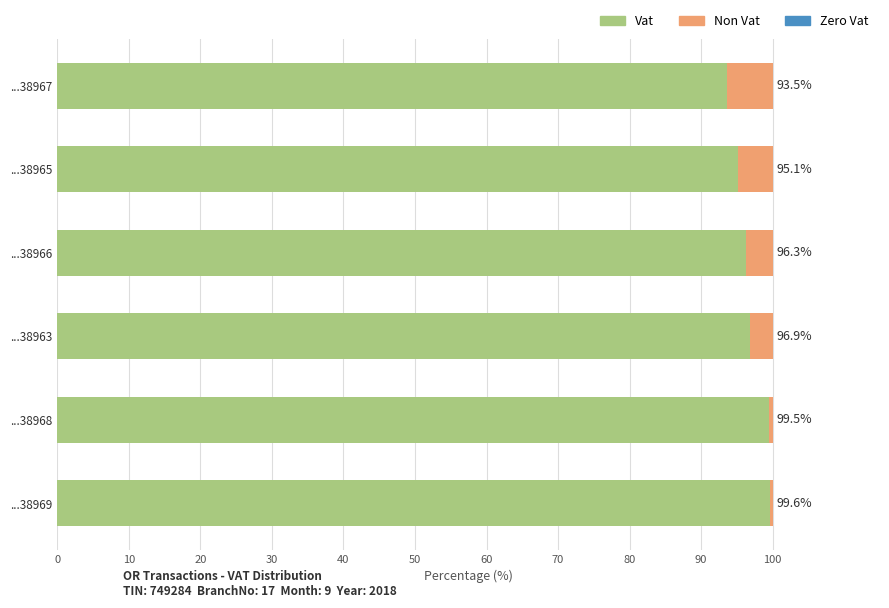

What is the total value across all series at ...38963?

100.0